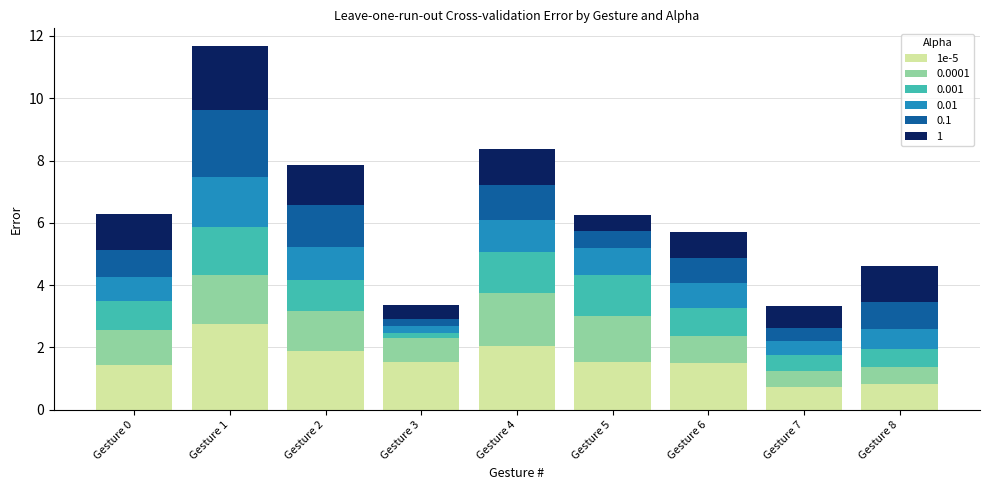

At which category is the sum across all series the highest?

Gesture 1